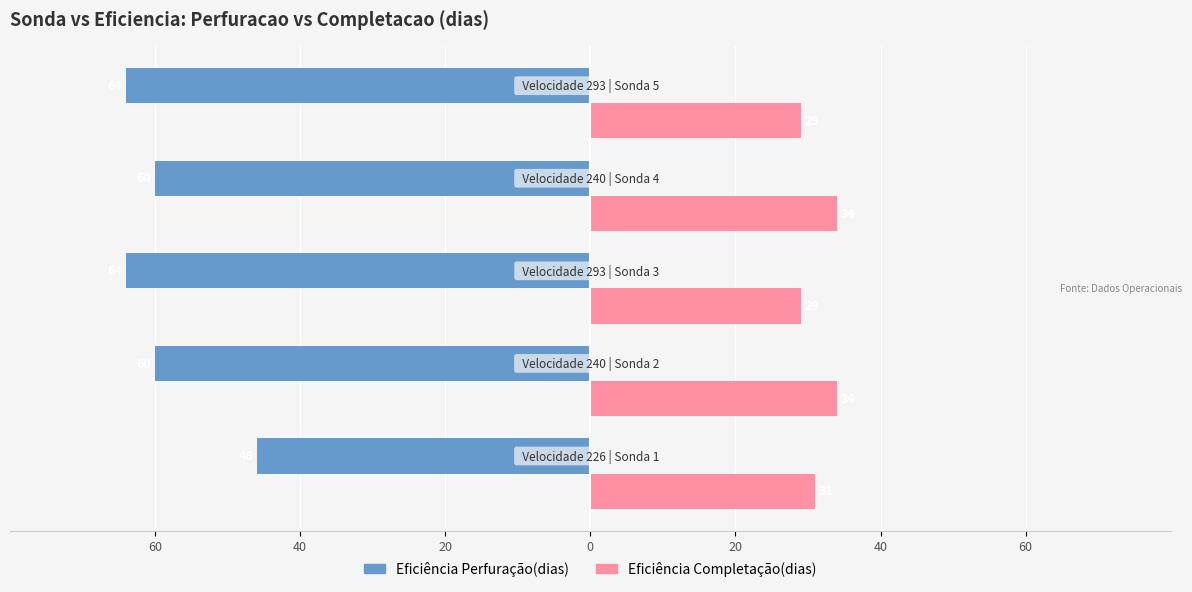

What are all the series names shown in the legend?

Eficiência Perfuração(dias), Eficiência Completação(dias)